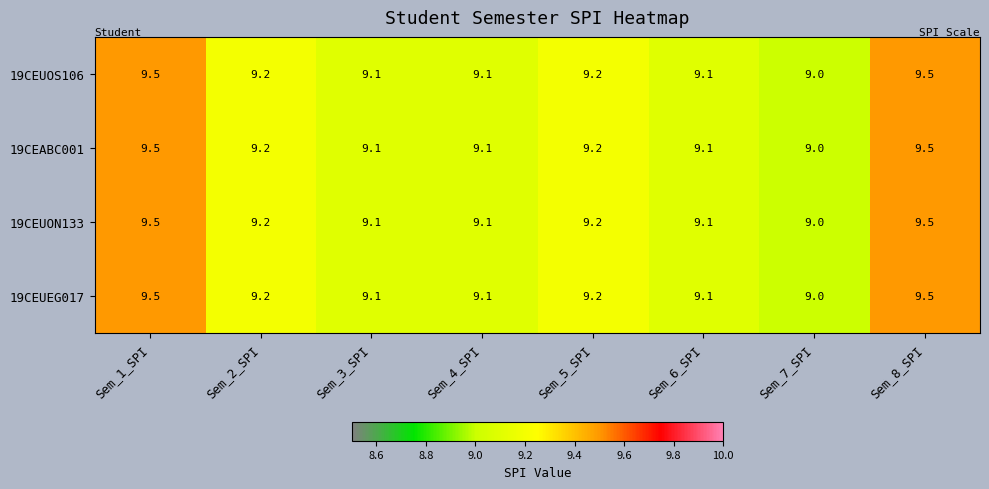

Where is 19CEUON133 nearest to the value 9?

Sem_7_SPI